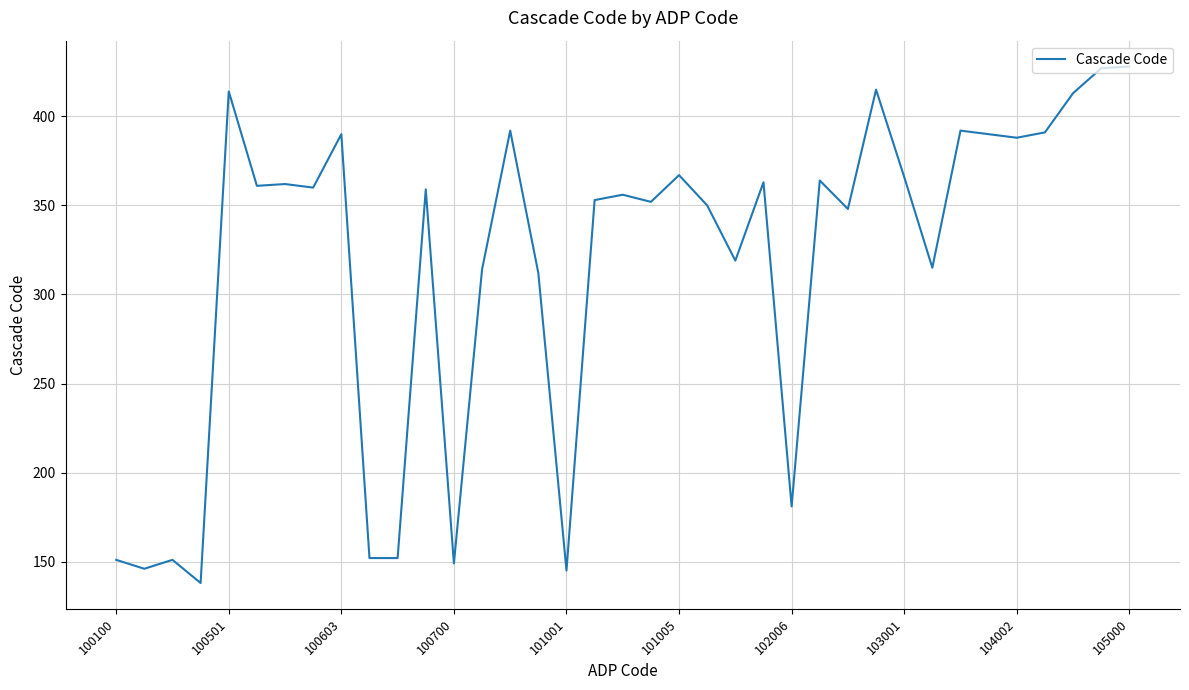

What is the smallest value displayed?

138